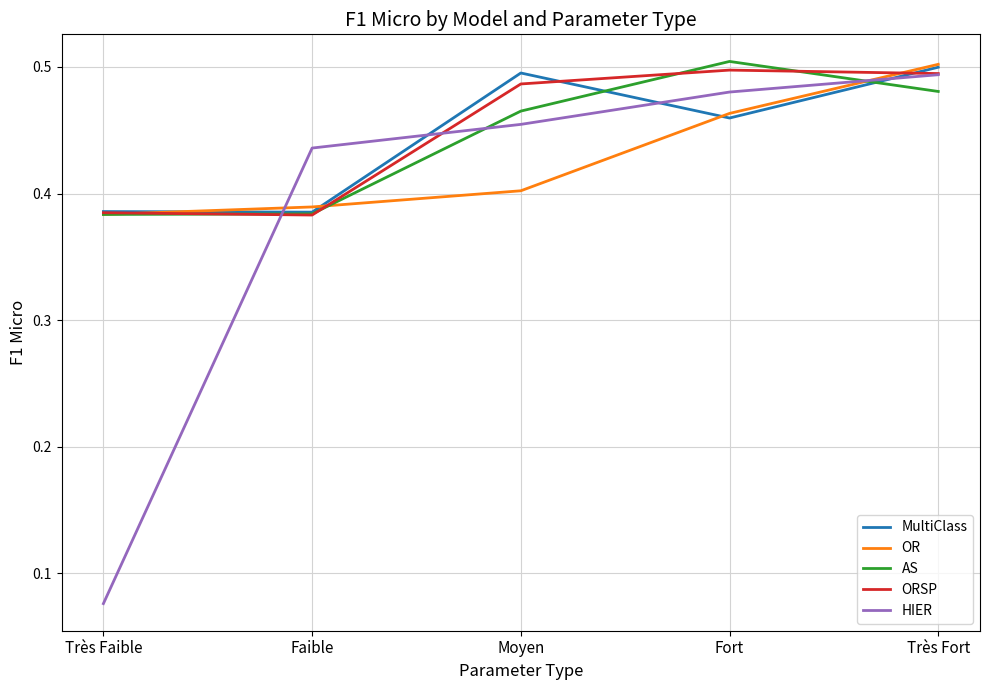

Which label corresponds to the smallest value in the chart?

Très Faible